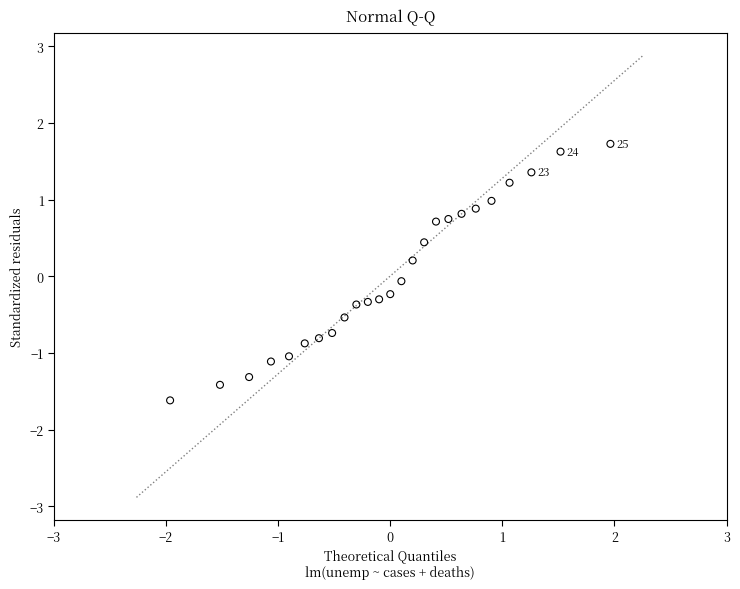

What is the range of X values (max minus min)?

3.9